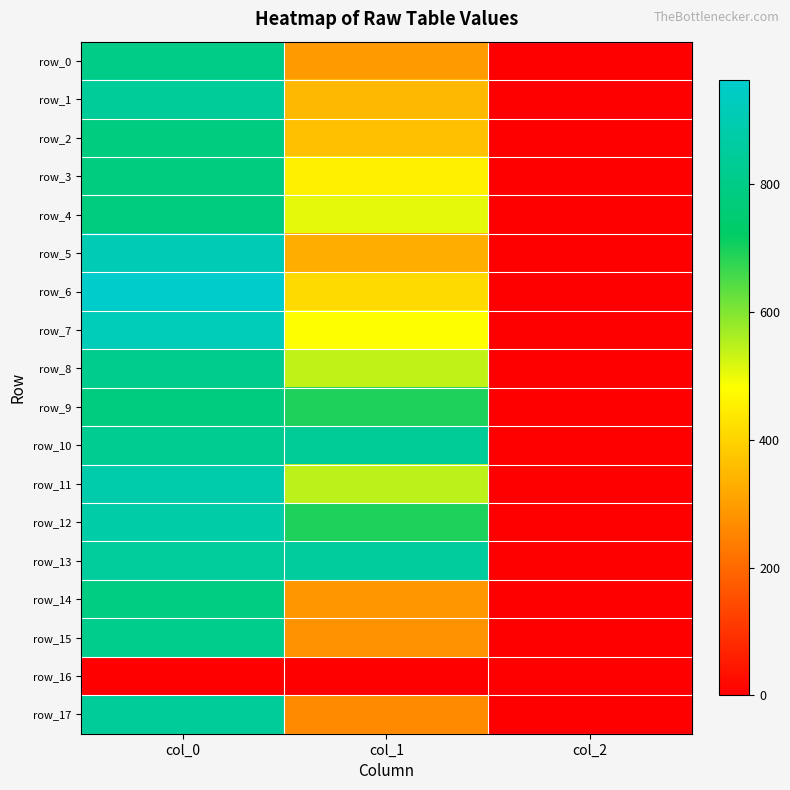

Reading left to right, transcribe all the data shown in this chart.

row_0: 803.3	290.2	2.0
row_1: 846.7	347.6	2.0
row_2: 783.3	364.5	2.0
row_3: 783.3	452.2	2.0
row_4: 776.7	506.2	2.0
row_5: 903.3	330.8	2.0
row_6: 963.3	411.8	2.0
row_7: 920.0	479.2	2.0
row_8: 813.3	540.0	2.0
row_9: 780.0	695.2	2.0
row_10: 826.7	837.0	2.0
row_11: 886.7	543.4	2.0
row_12: 873.3	695.2	2.0
row_13: 850.0	850.5	2.0
row_14: 790.0	283.5	2.0
row_15: 810.0	276.8	2.0
row_16: 0.0	0.0	0.0
row_17: 846.7	263.2	2.0